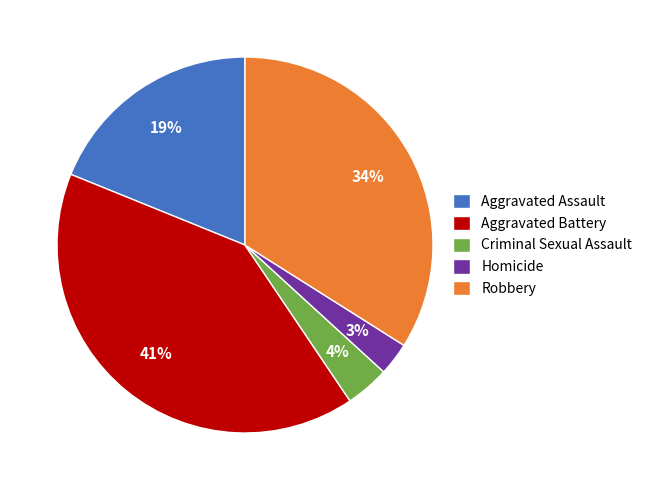

The Robbery slice represents 34% of the pie. True or false?

True